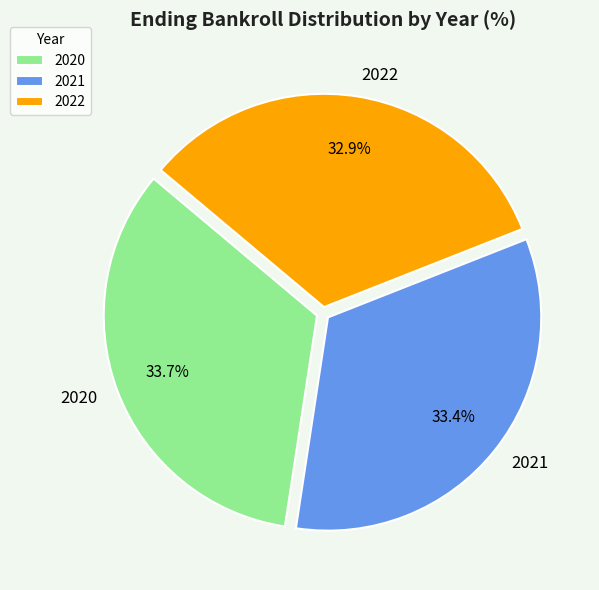

Is it true that 2021 is 33% of the pie?

True